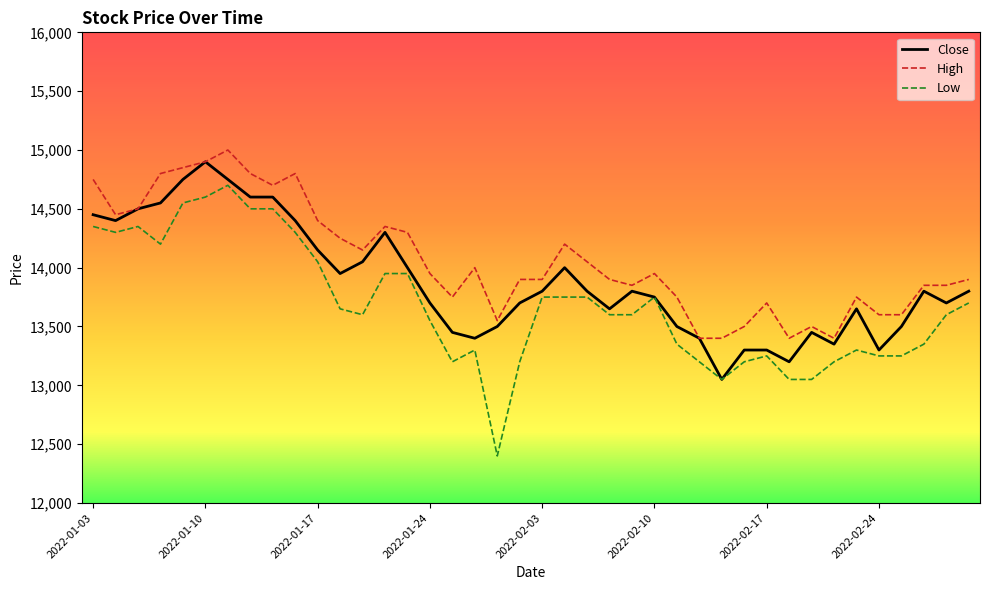

Reading left to right, what are all the values shown in this chart?

Close: 14450	14400	14500	14550	14750	14900	14750	14600	14600	14400	14150	13950	14050	14300	14000	13700	13450	13400	13500	13700	13800	14000	13800	13650	13800	13750	13500	13400	13050	13300	13300	13200	13450	13350	13650	13300	13500	13800	13700	13800
High: 14750	14450	14500	14800	14850	14900	15000	14800	14700	14800	14400	14250	14150	14350	14300	13950	13750	14000	13550	13900	13900	14200	14050	13900	13850	13950	13750	13400	13400	13500	13700	13400	13500	13400	13750	13600	13600	13850	13850	13900
Low: 14350	14300	14350	14200	14550	14600	14700	14500	14500	14300	14050	13650	13600	13950	13950	13550	13200	13300	12400	13200	13750	13750	13750	13600	13600	13750	13350	13200	13050	13200	13250	13050	13050	13200	13300	13250	13250	13350	13600	13700